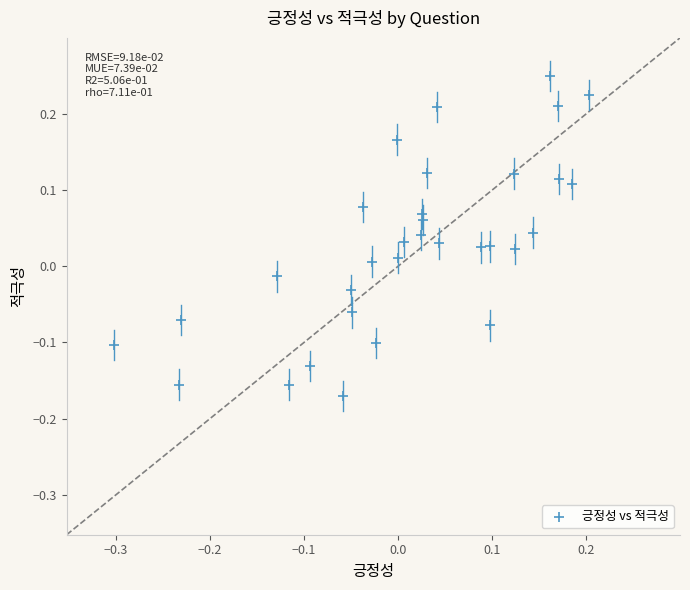

What is the range of Y values (max minus min)?

0.4